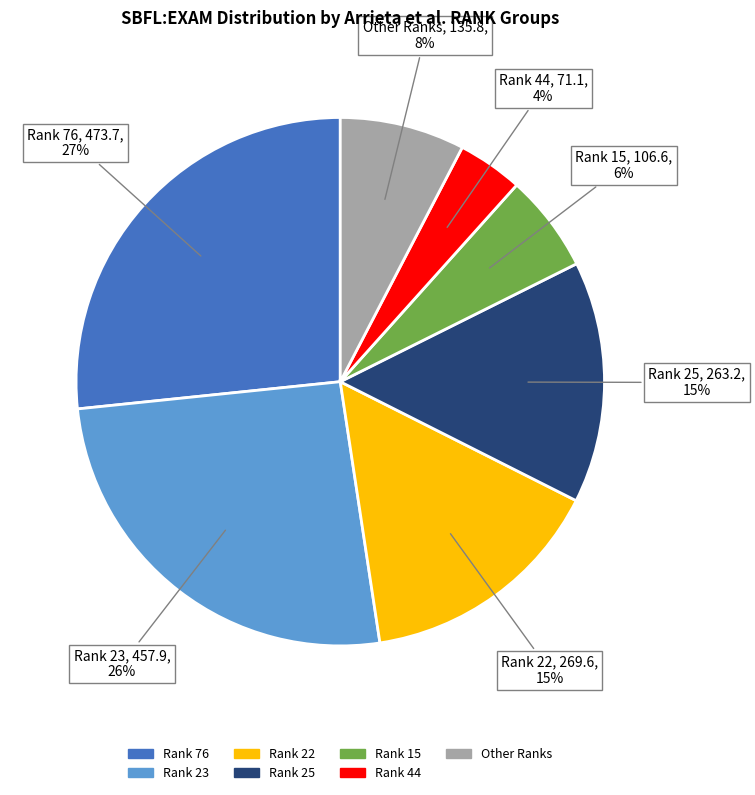

To the nearest percent, what is the difference between the largest and smallest slice percentages?

23%